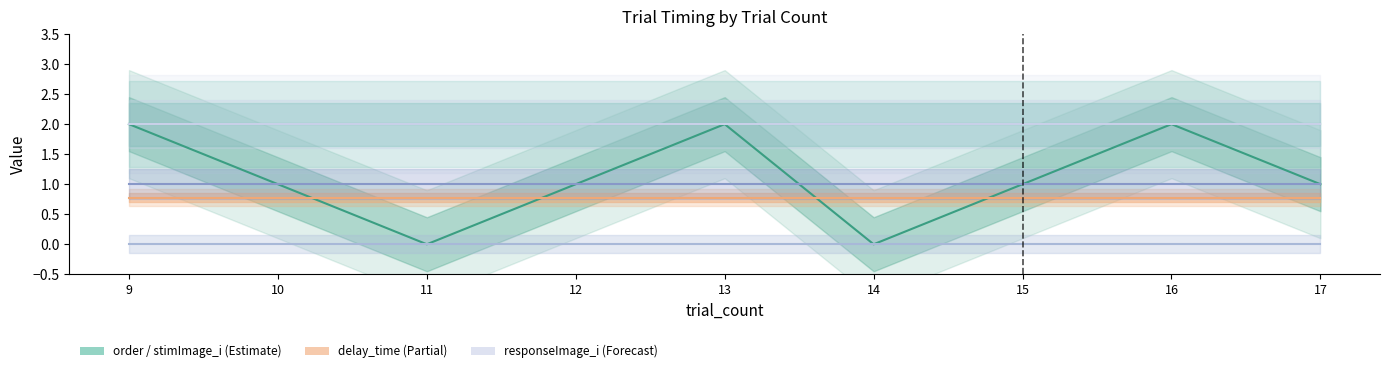

Which has a higher value, 16 or 14?

16